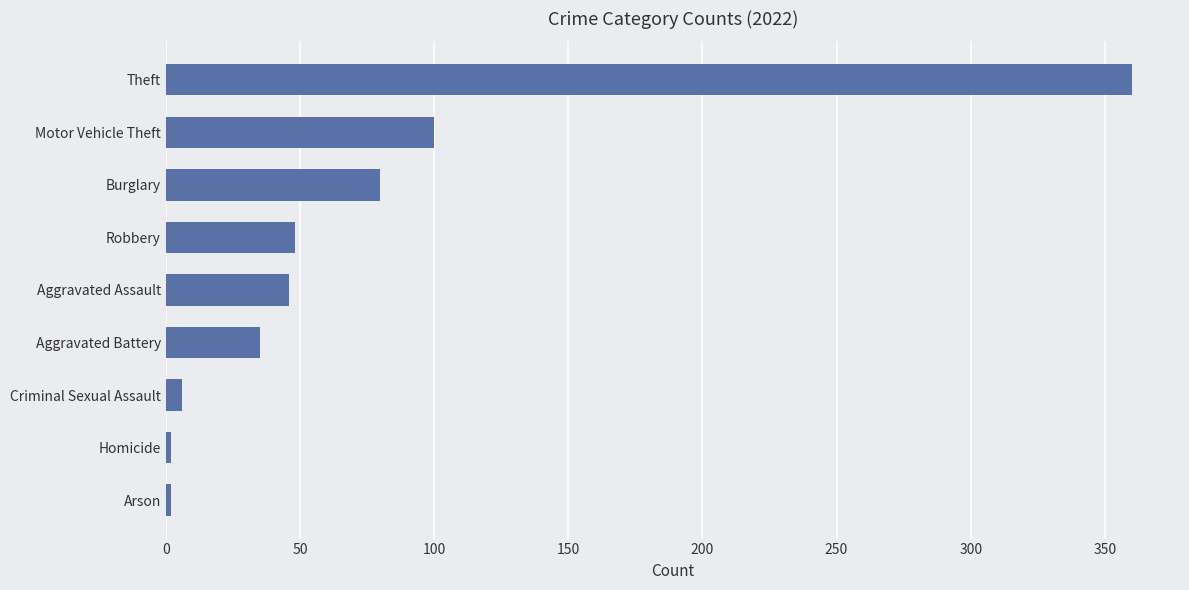

How many categories are shown in the chart?

9